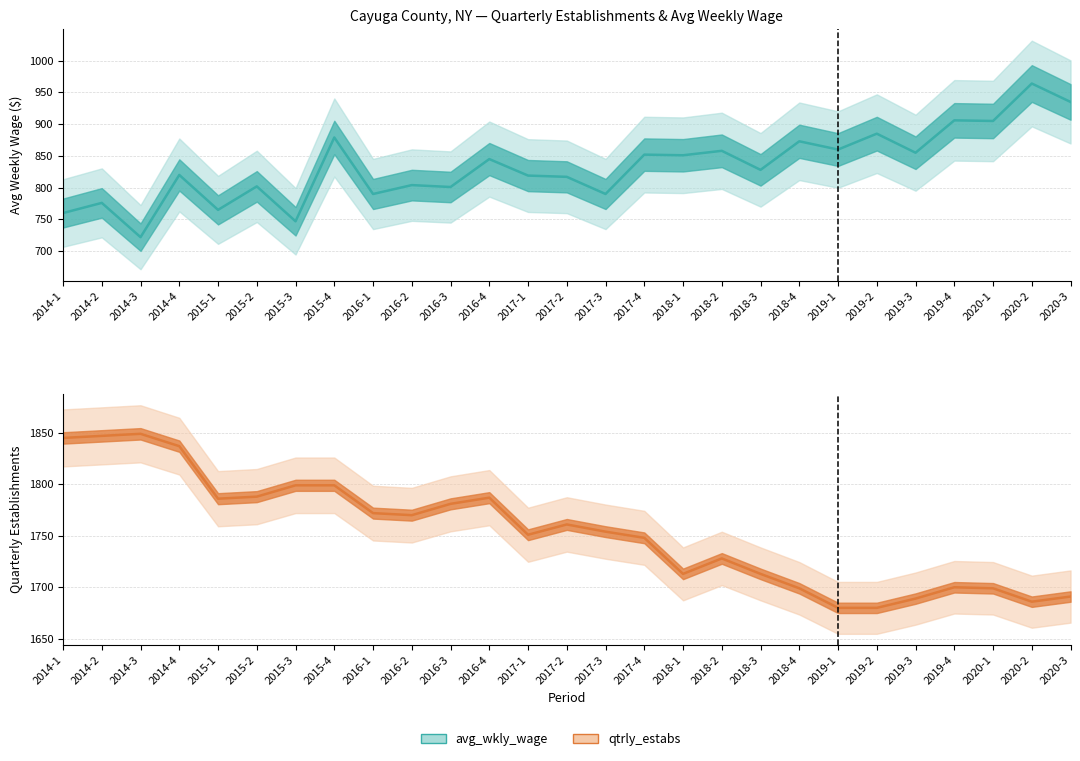

What is the total value across all series at 2016-4?

2632